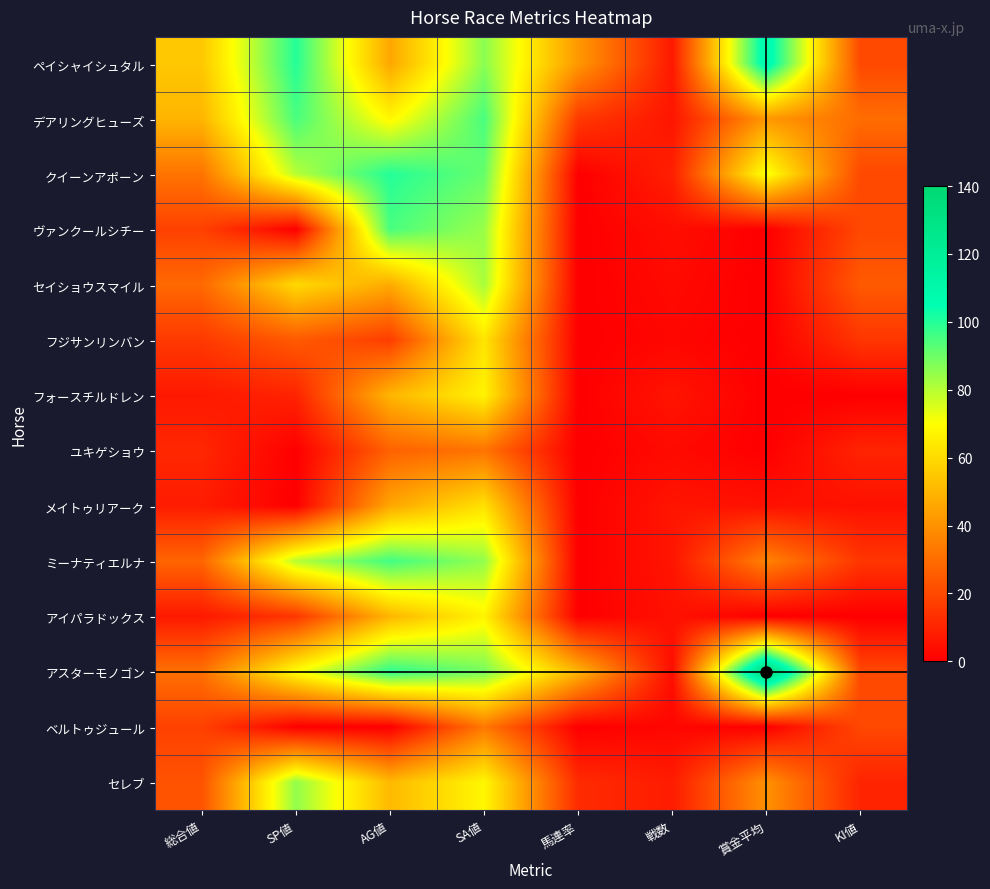

Which series has the largest total across all categories?

アスターモノゴン